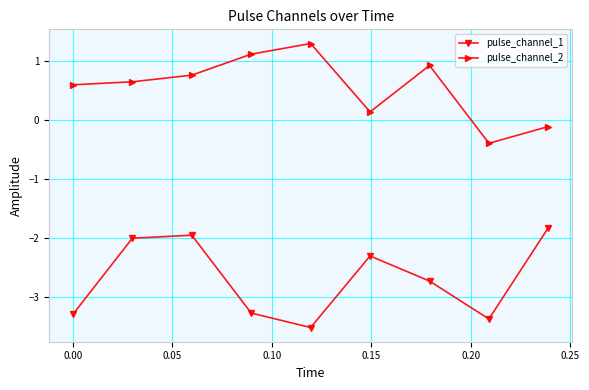

How many categories are shown in the chart?

9